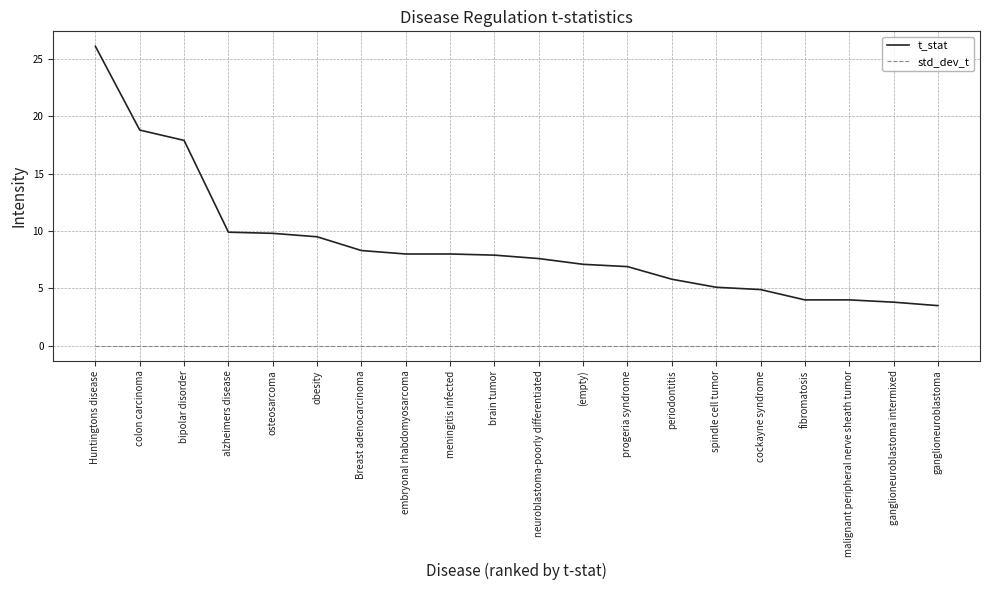

What is the sum of all t_stat values?

176.9